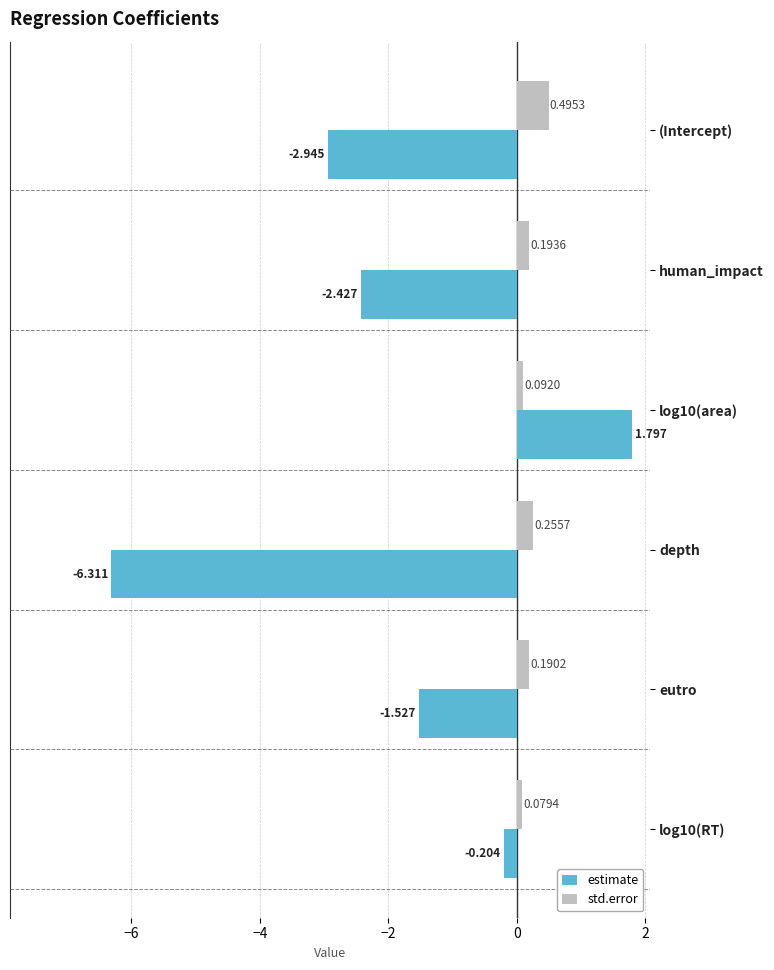

List the series in order of their peak value, lowest first.

std.error, estimate